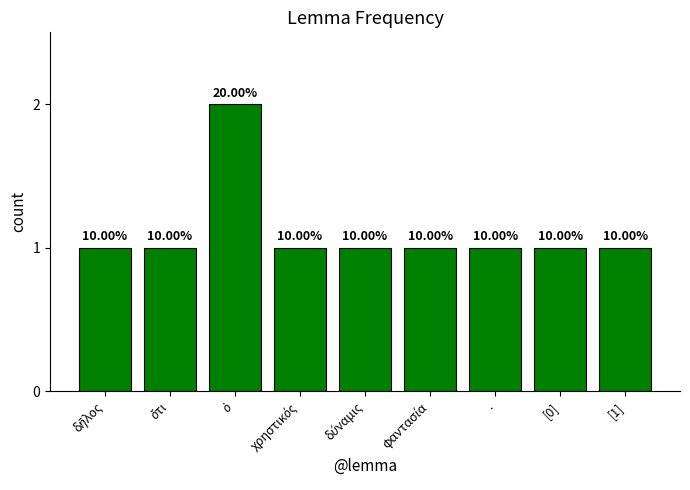

Reading left to right, transcribe all the data shown in this chart.

δῆλος=1	ὅτι=1	ὁ=2	χρηστικός=1	δύναμις=1	φαντασία=1	.=1	[0]=1	[1]=1